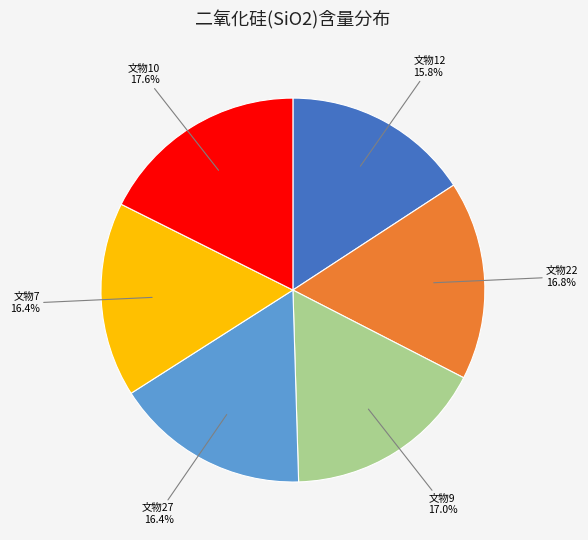

Is there any slice that represents more than half of the pie?

No